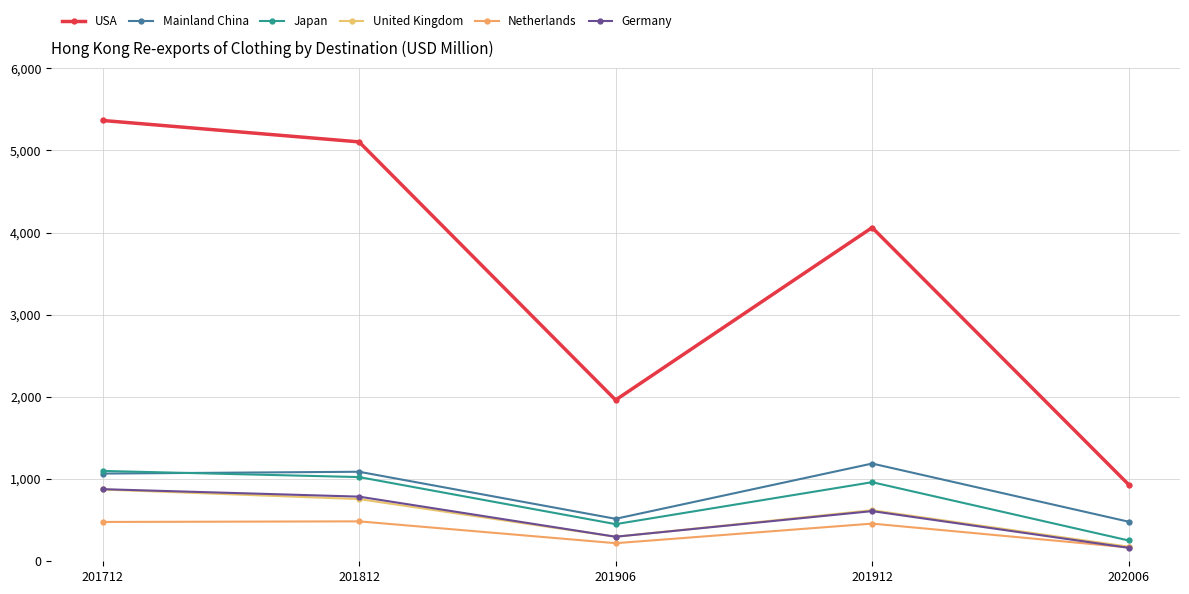

What is the sum of the Mainland China values at 202006 and 201712?

1548.3